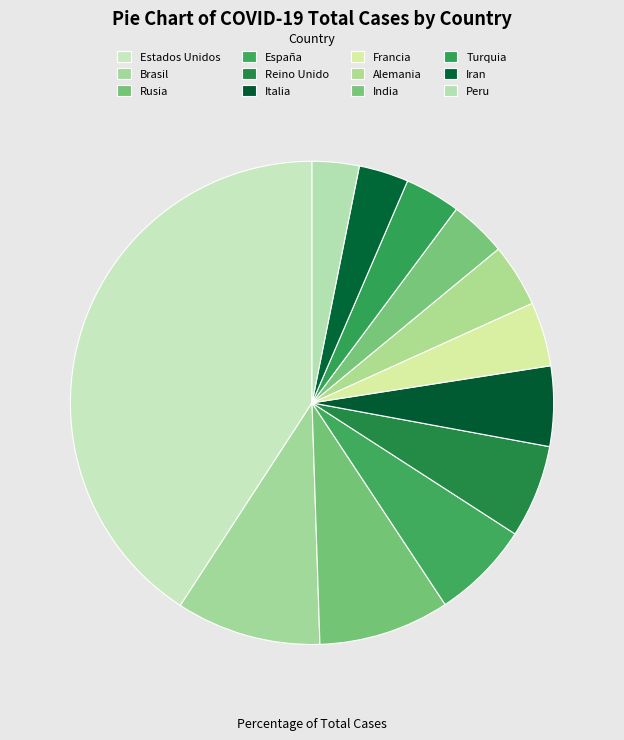

To the nearest percent, what portion does Brasil represent?

10%